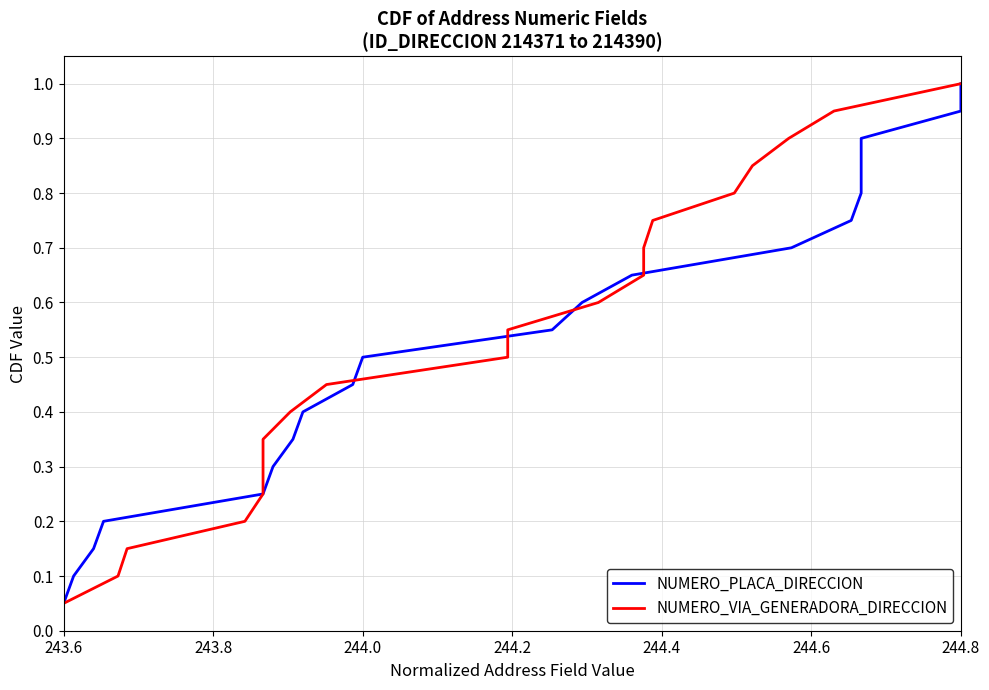

Which series has the largest total across all categories?

NUMERO_PLACA_DIRECCION